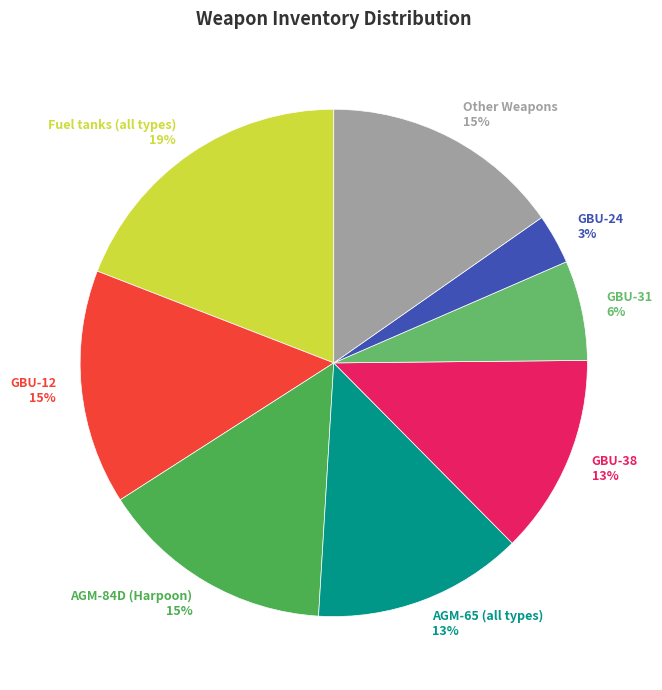

Is there a majority slice in this chart?

No